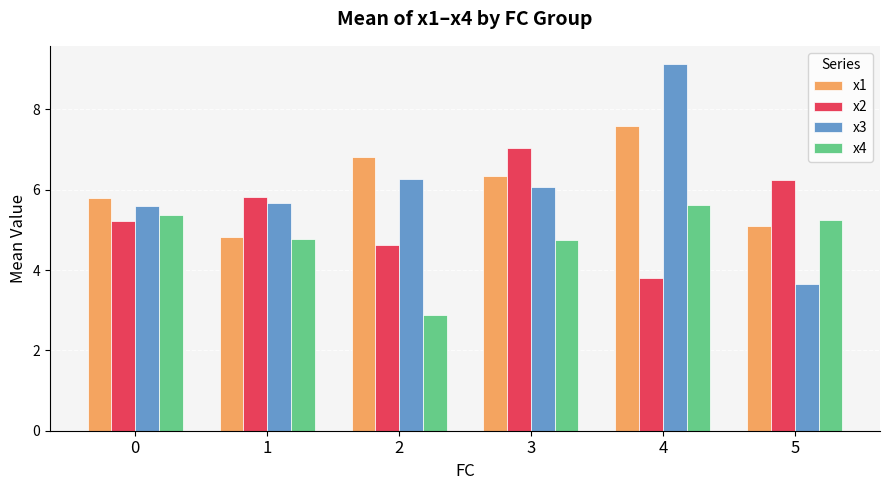

What is the value of the x4 bar at the 2nd from the left?

4.8